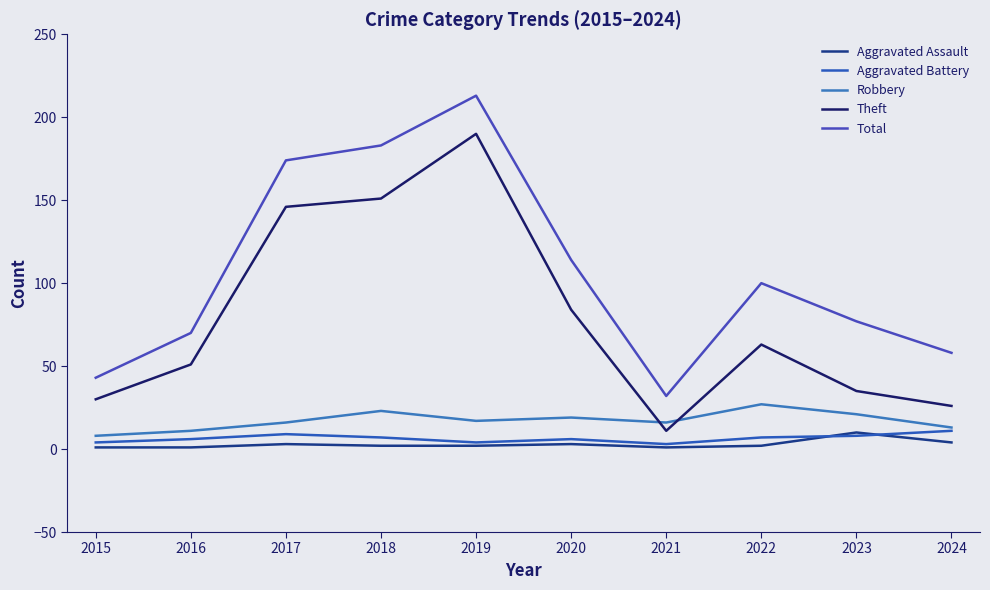

In Aggravated Assault, how many points are higher than both neighbors (excluding endpoints)?

3